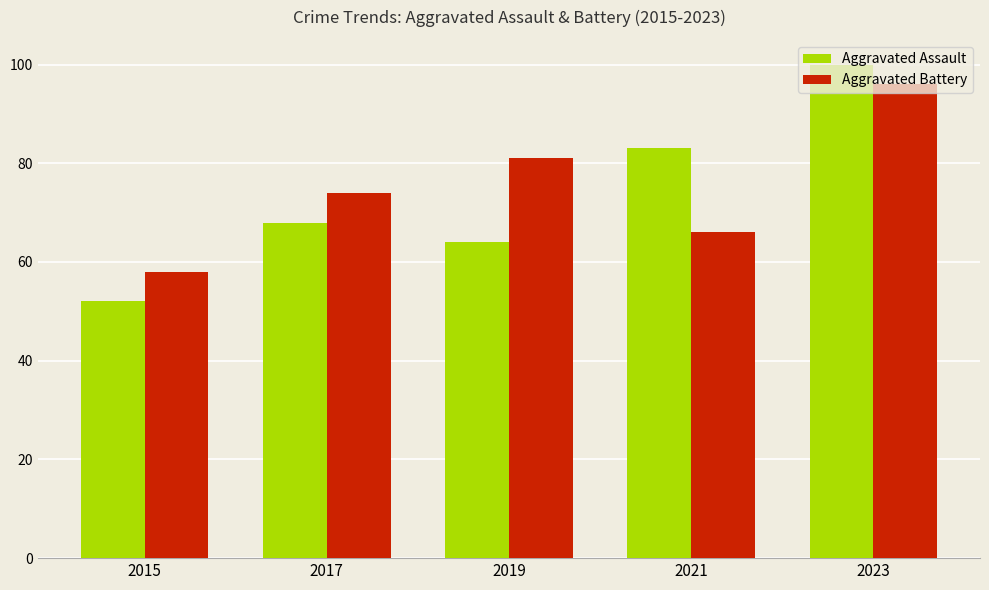

What are all the series names shown in the legend?

Aggravated Assault, Aggravated Battery